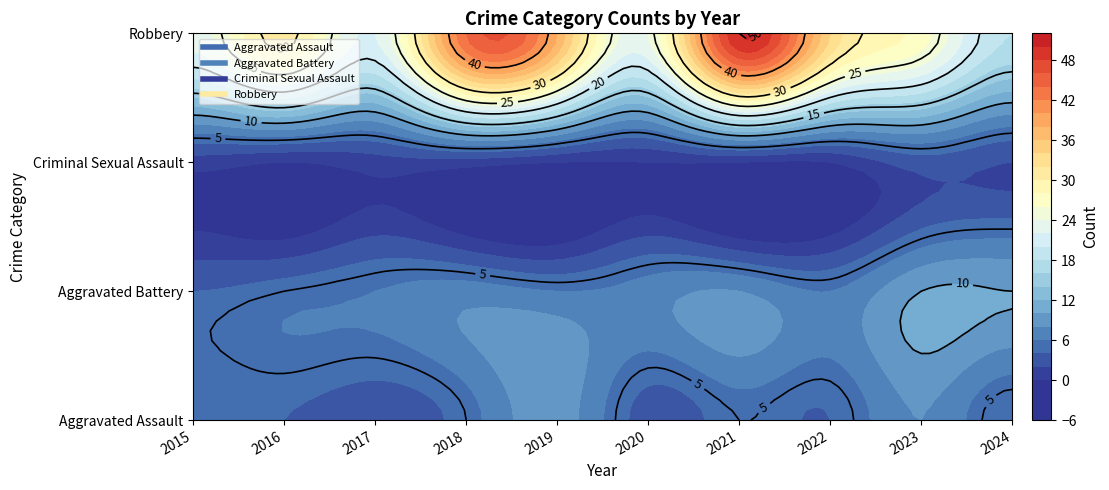

List the labels in order of Criminal Sexual Assault value, largest first.

2023, 2024, 2015, 2017, 2018, 2016, 2019, 2020, 2021, 2022